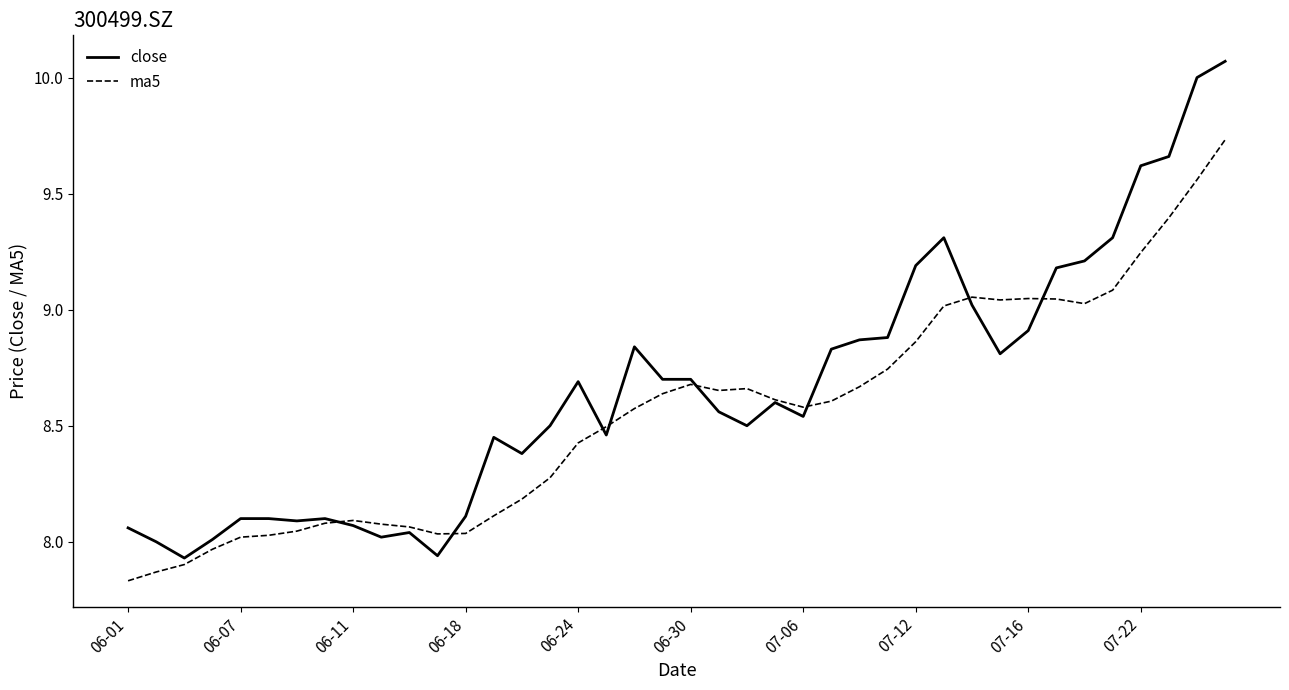

Which series has the largest total across all categories?

close